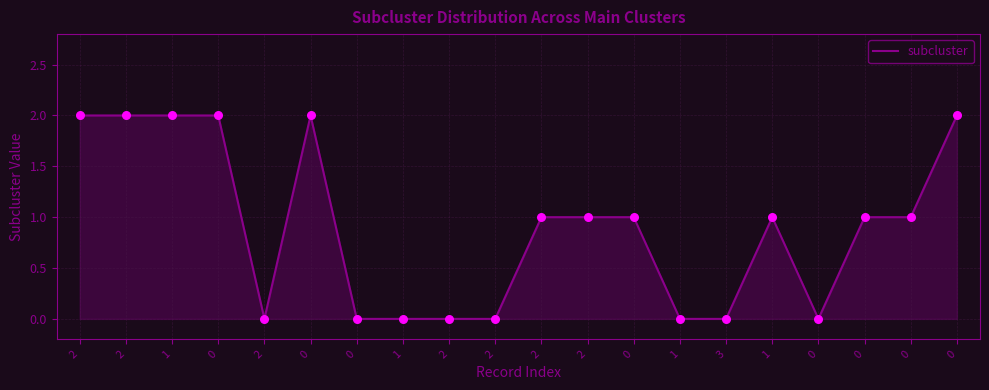

What is the change in value from 0 to 2?

+1